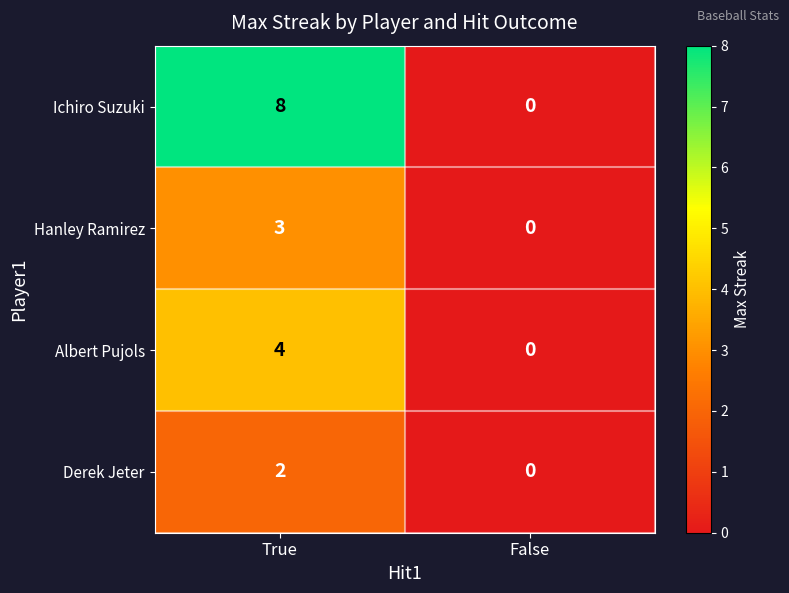

Reading left to right, list all the values displayed in this chart.

Ichiro Suzuki: True=8	False=0
Hanley Ramirez: True=3	False=0
Albert Pujols: True=4	False=0
Derek Jeter: True=2	False=0